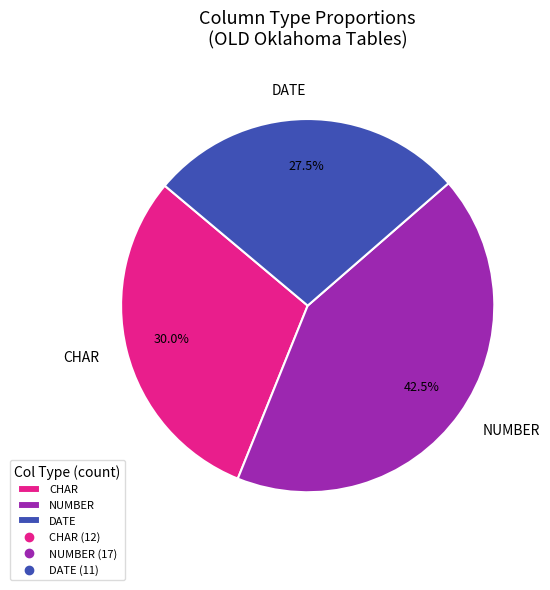

What percentage is NOT represented by NUMBER?

57.5%